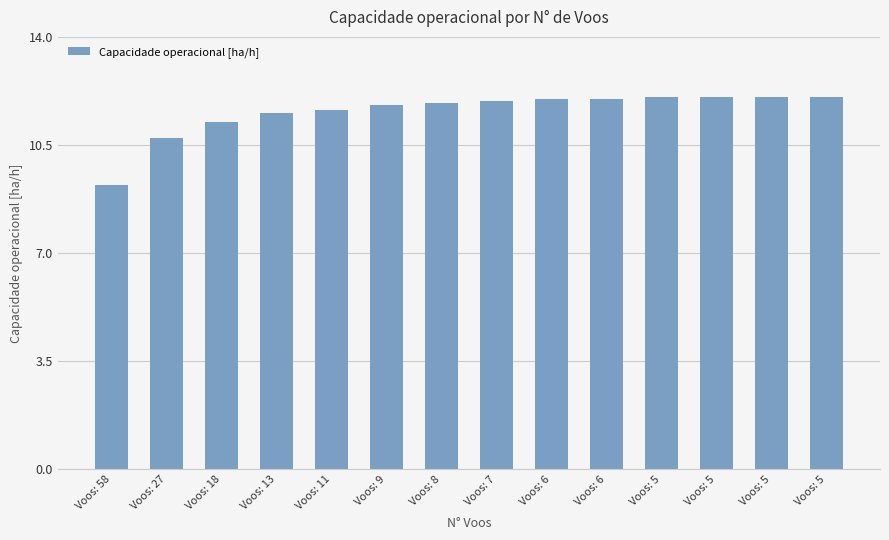

What is the sum of the values at Voos: 9 and Voos: 5?

23.8